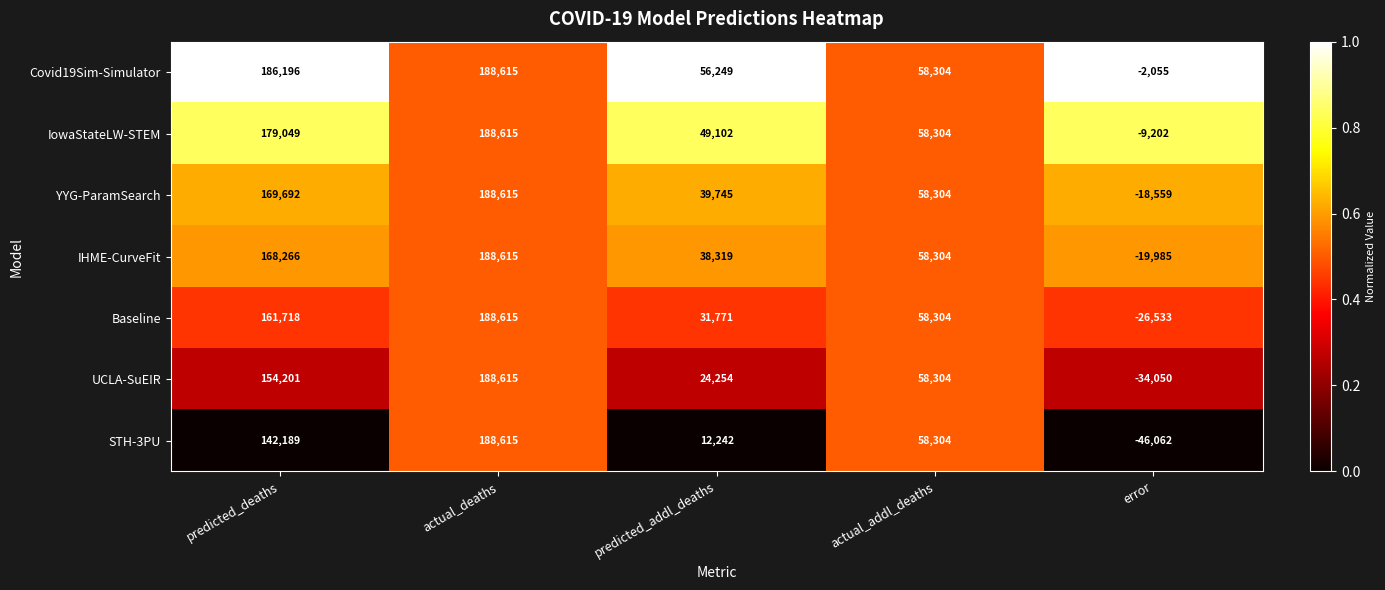

Which series has the widest spread of values?

STH-3PU